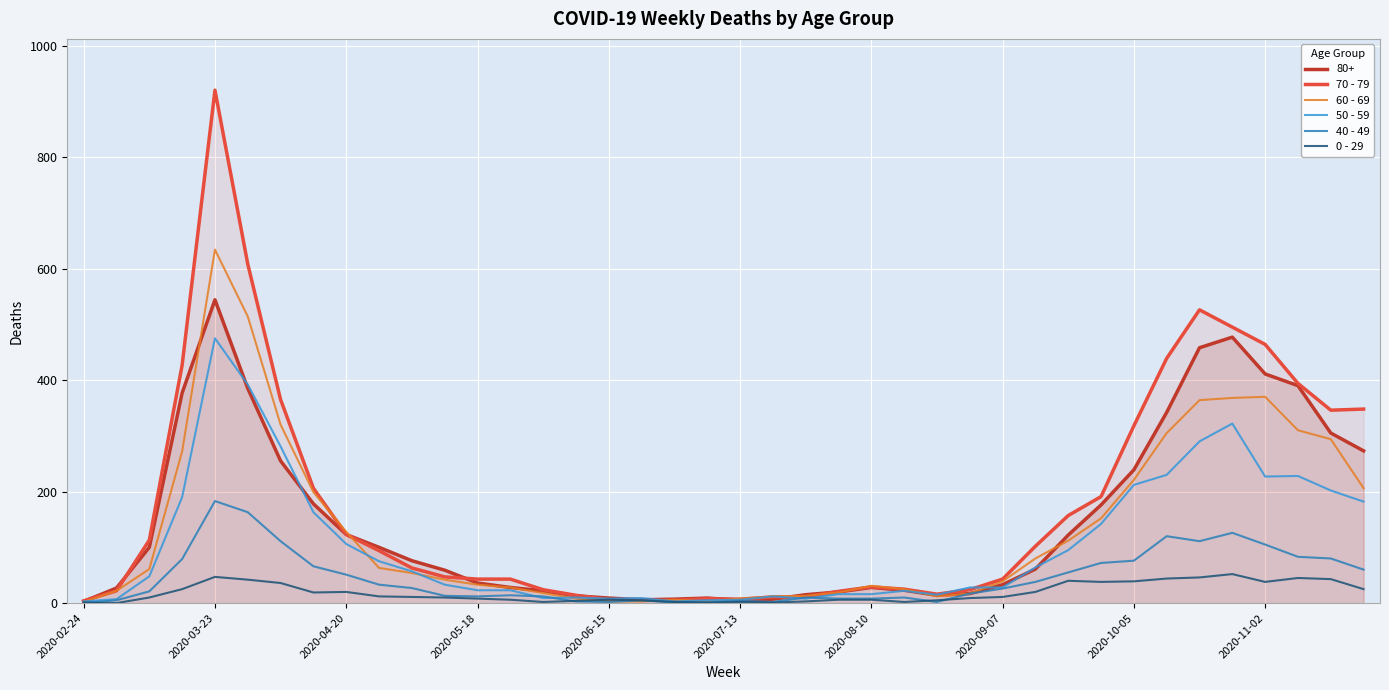

How many times do 40 - 49 and 60 - 69 cross each other?

2